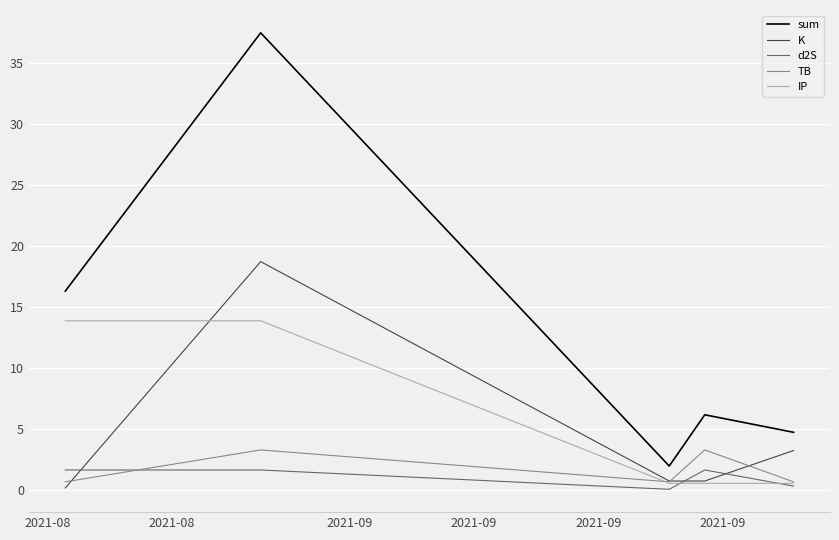

Which series has the largest range (max minus min)?

sum